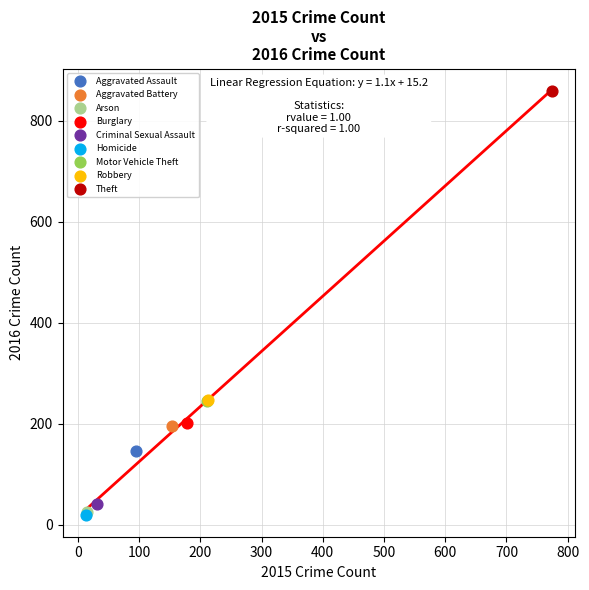

What are all the series names shown in the legend?

Aggravated Assault, Aggravated Battery, Arson, Burglary, Criminal Sexual Assault, Homicide, Motor Vehicle Theft, Robbery, Theft